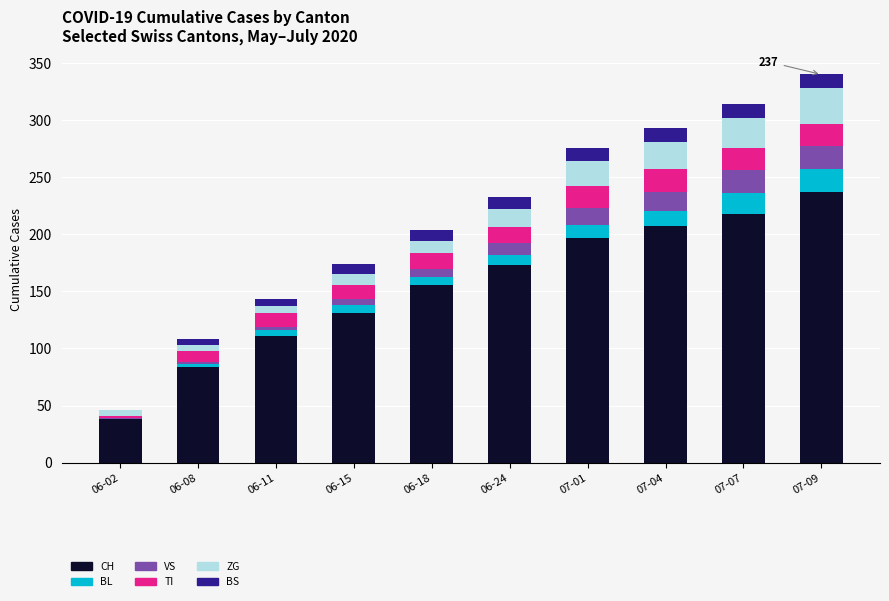

What is the highest value of the CH series?

237